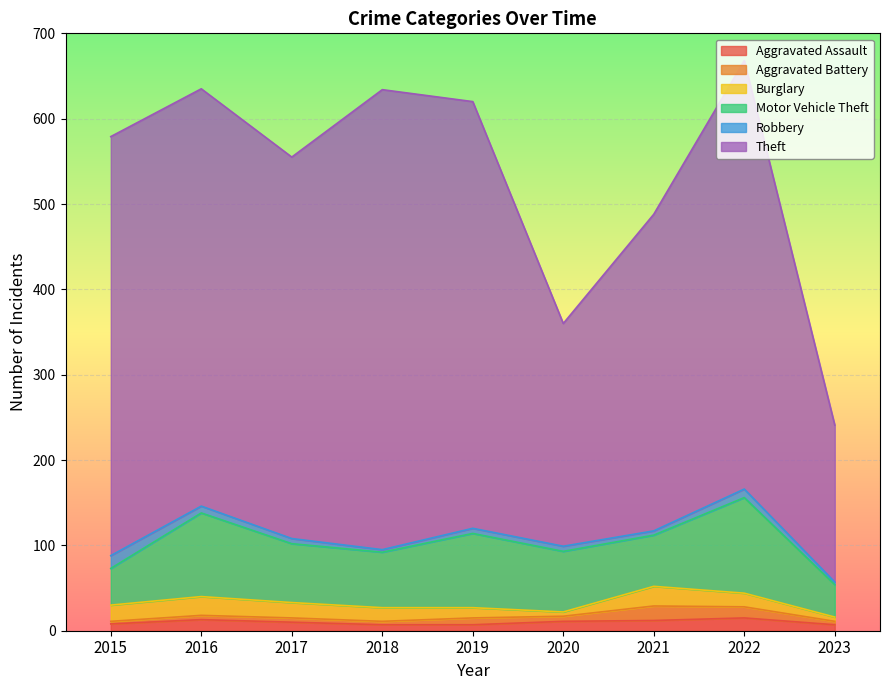

How many interior local valleys does the Motor Vehicle Theft series have?

2